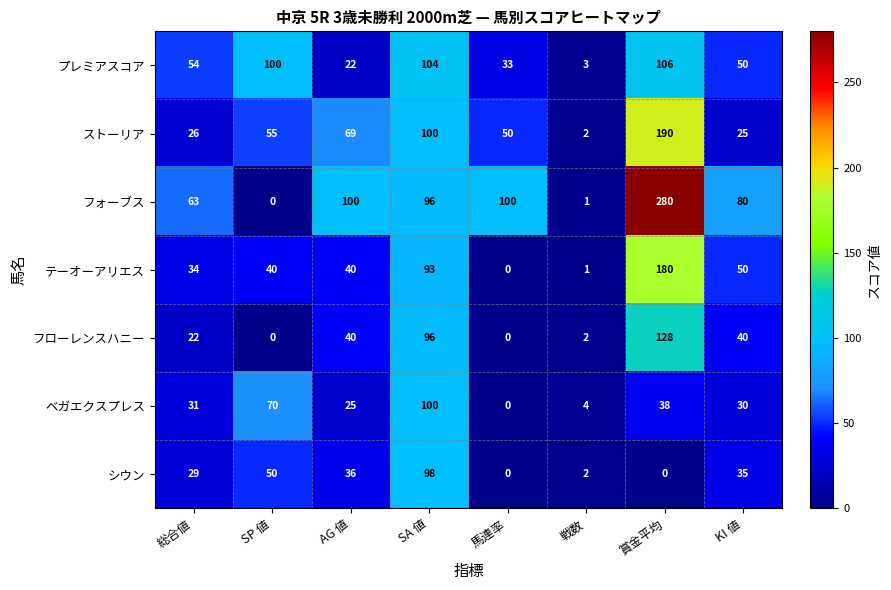

What is the difference between the second highest and minimum values in the シウン series?

50